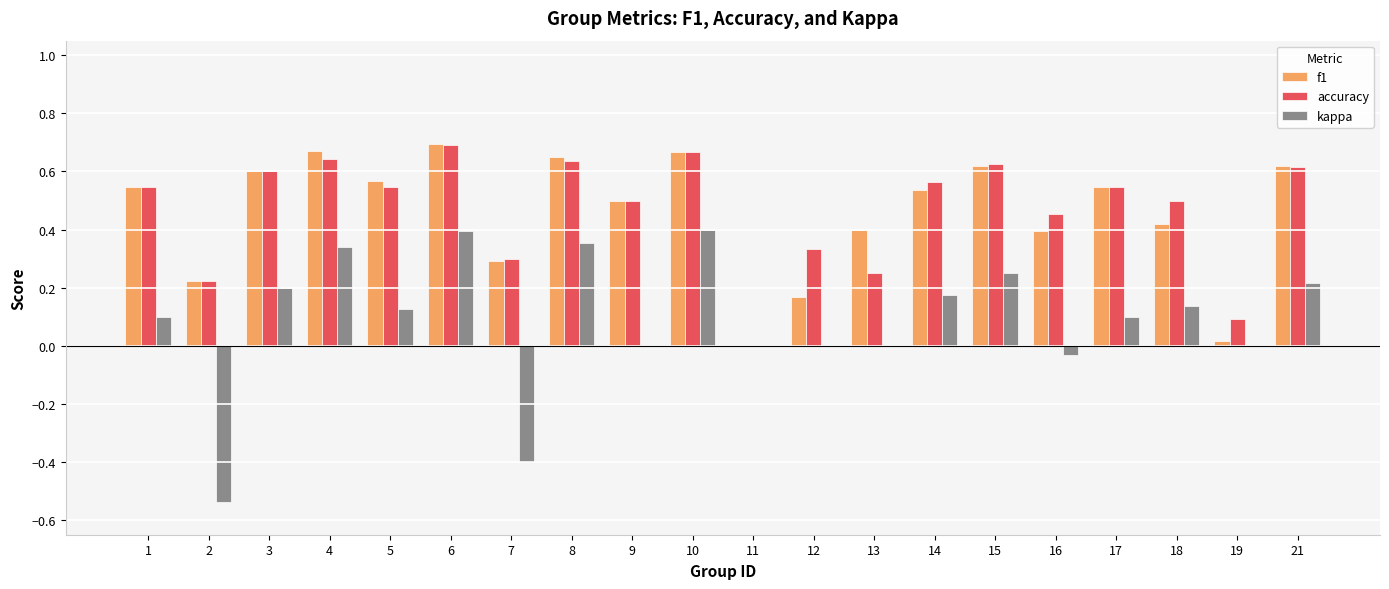

Is the value of accuracy at 11 greater than the value of f1 at 1?

No